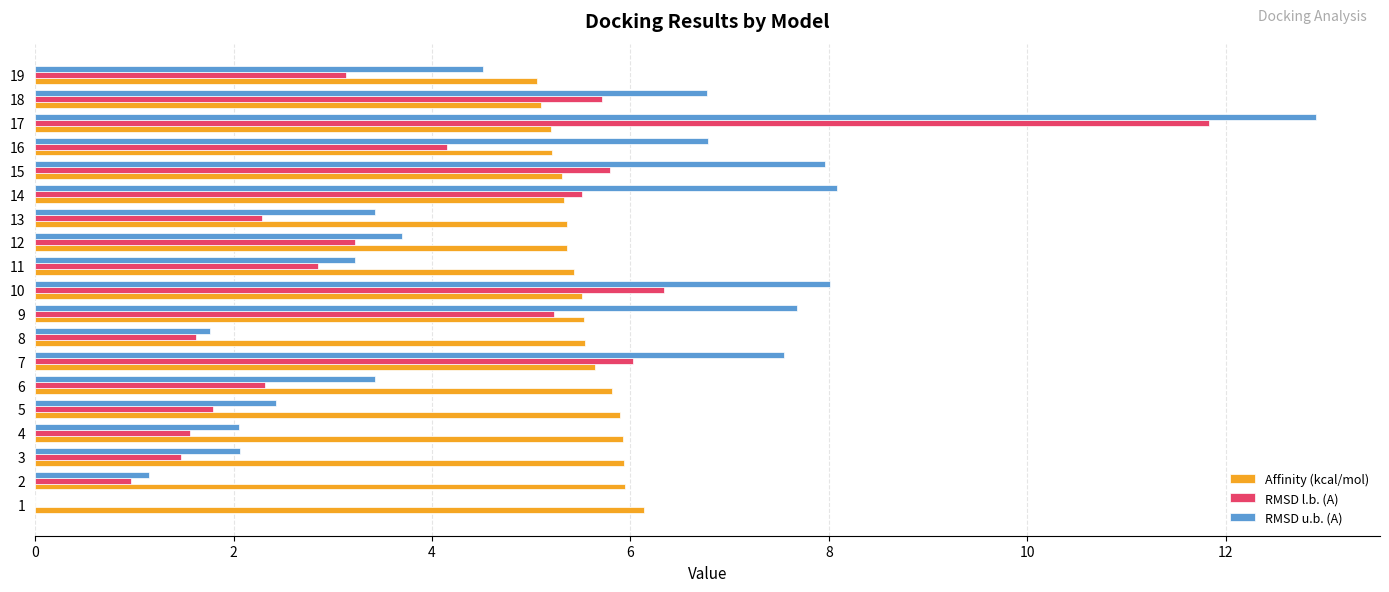

At which category is the sum across all series the highest?

17